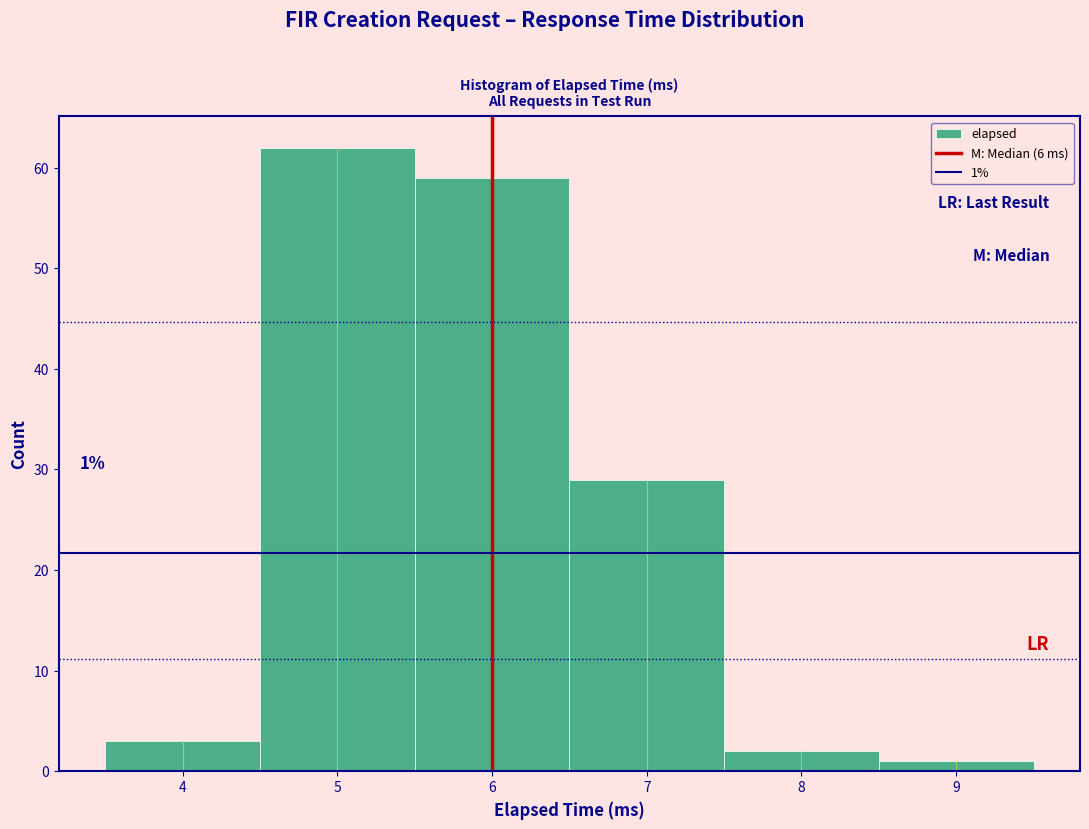

Which range on the x-axis has the tallest bar?

4.5 to 5.5